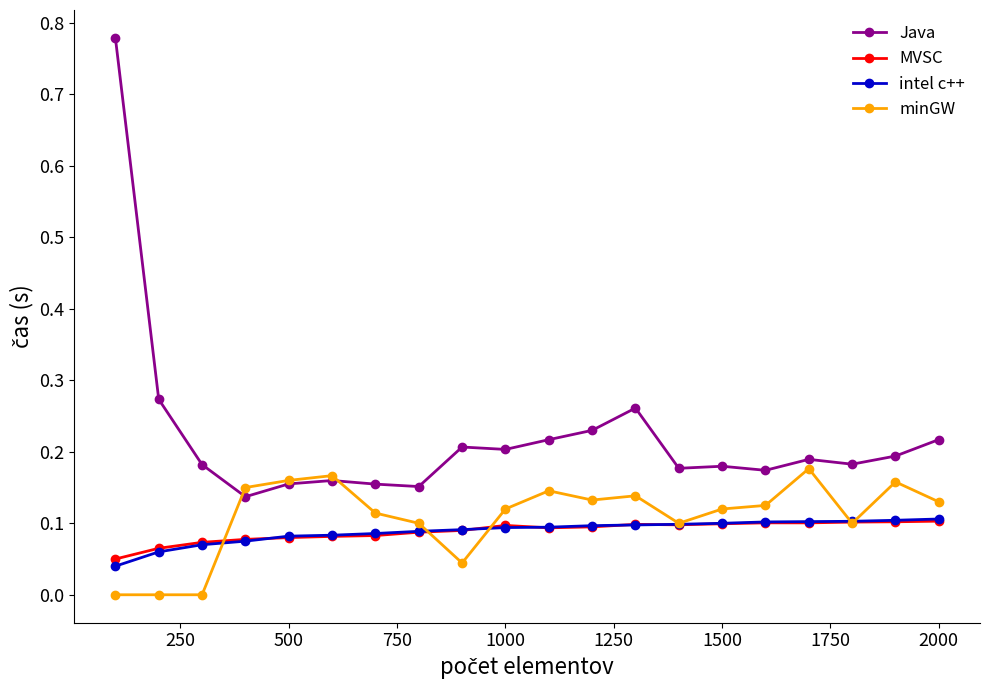

Which series has the largest total across all categories?

Java